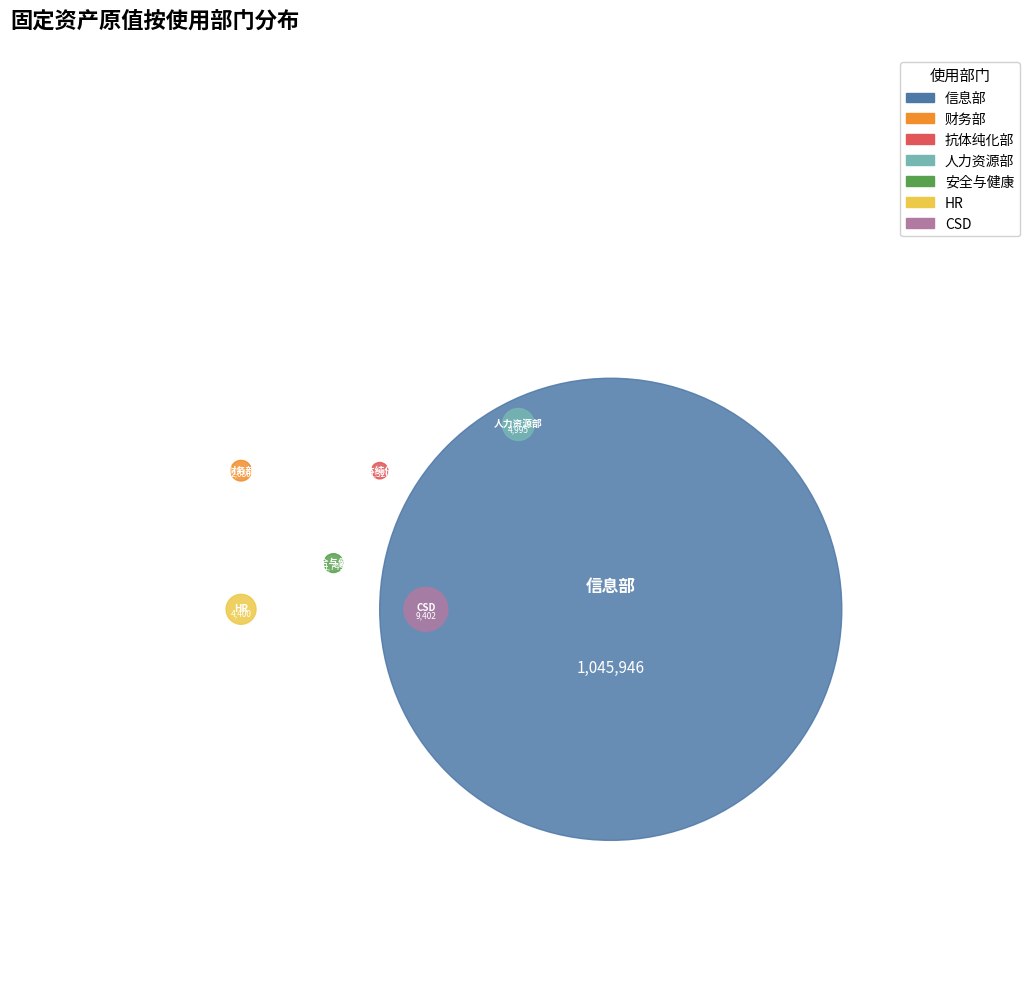

Combined, do 抗体纯化部 and CSD account for over 50%?

No